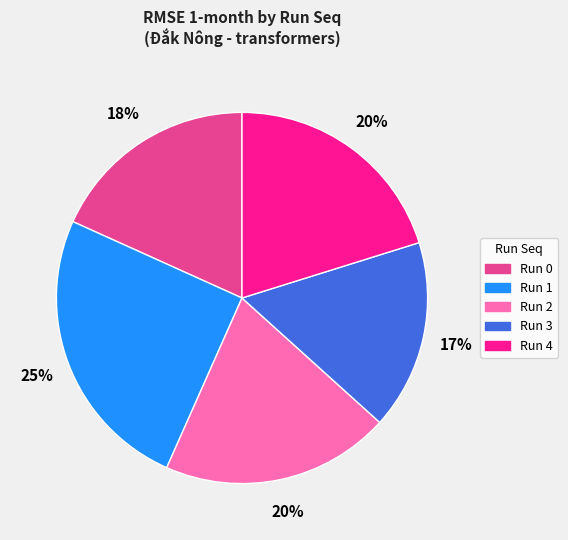

The Run 1 slice represents 36% of the pie. True or false?

False